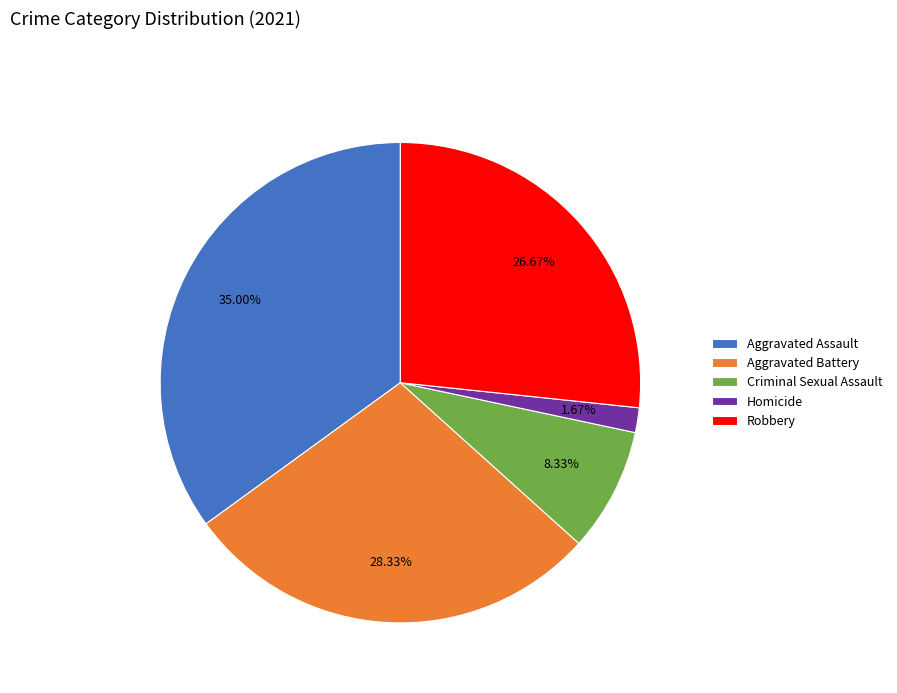

Which category has the smallest portion of the pie?

Homicide